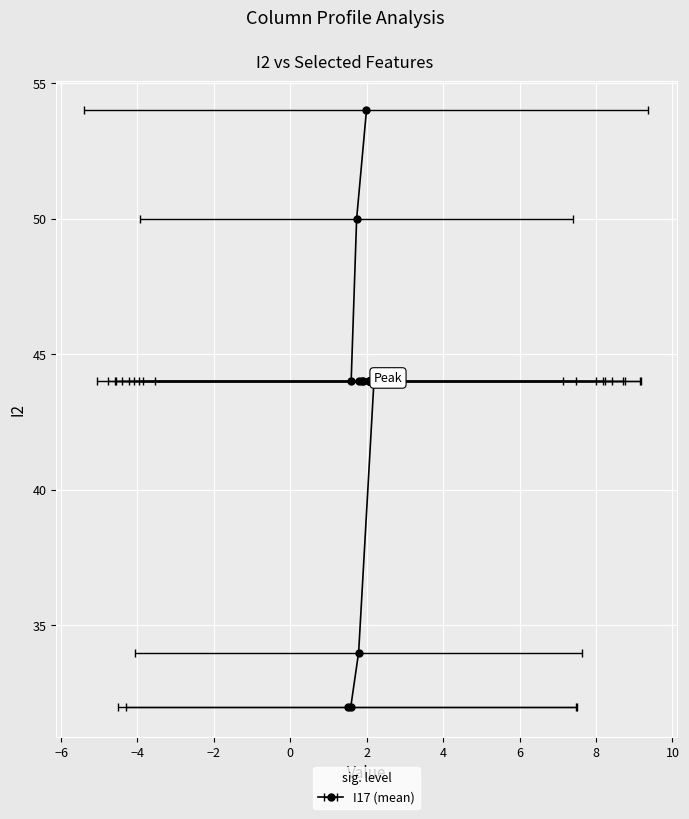

What is the total value across all series at 8?

121.8